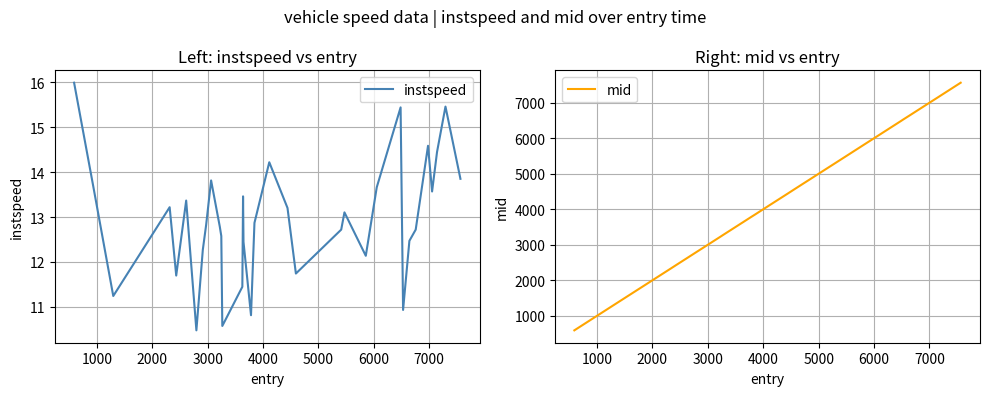

Which series has the largest total across all categories?

mid